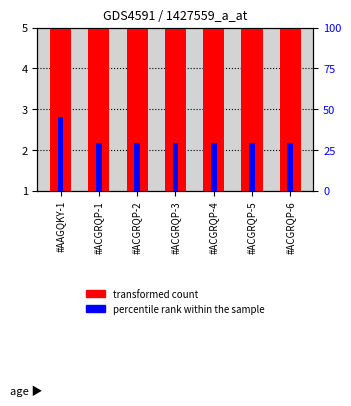

How many bars are there in each group?

2